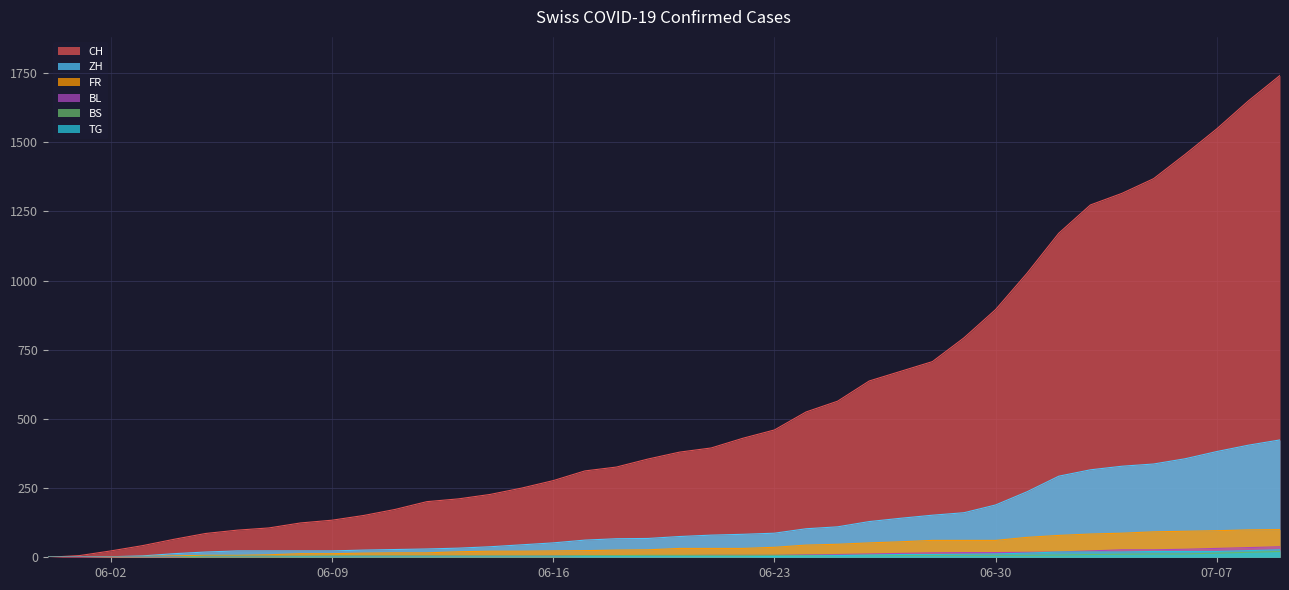

True or false: CH has more than 2 interior local peaks.

False